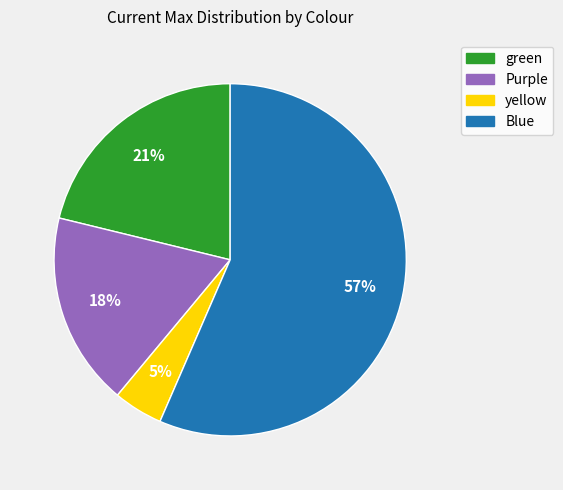

Is the sum of green and Purple greater than half?

No